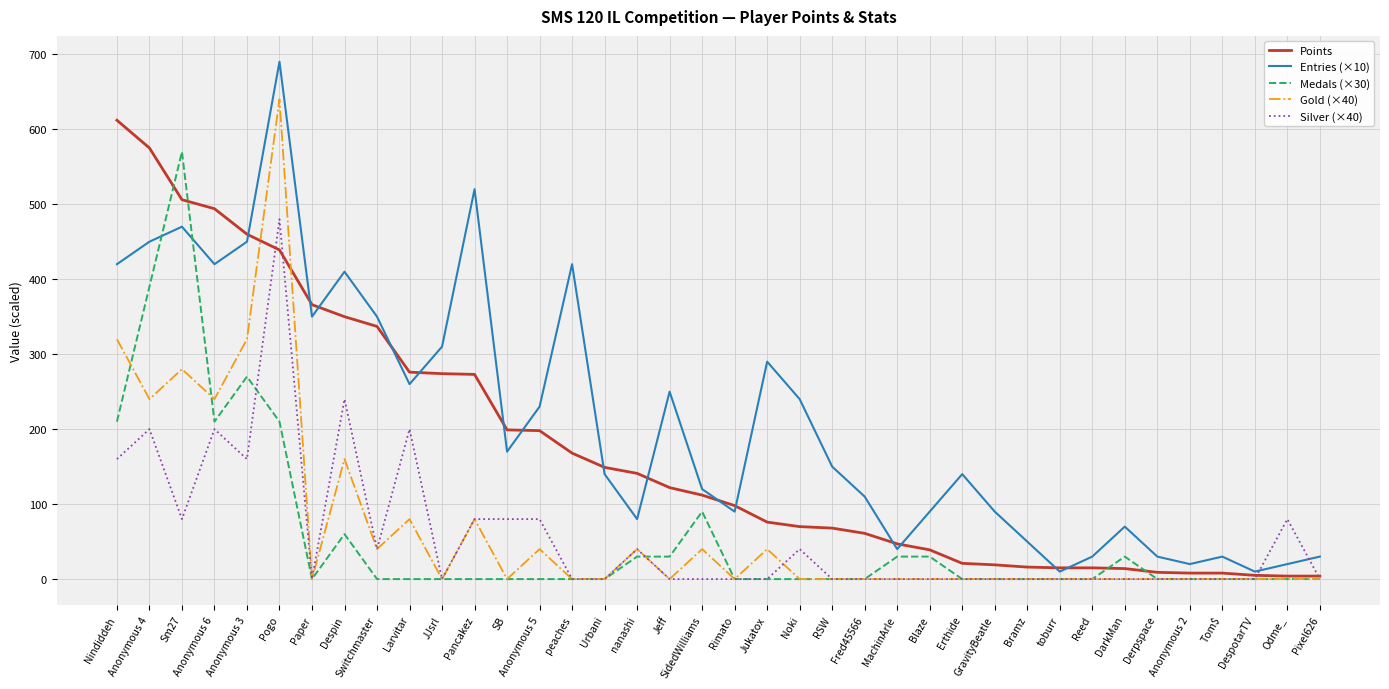

What is the difference between the highest and lowest values at Pogo?

480